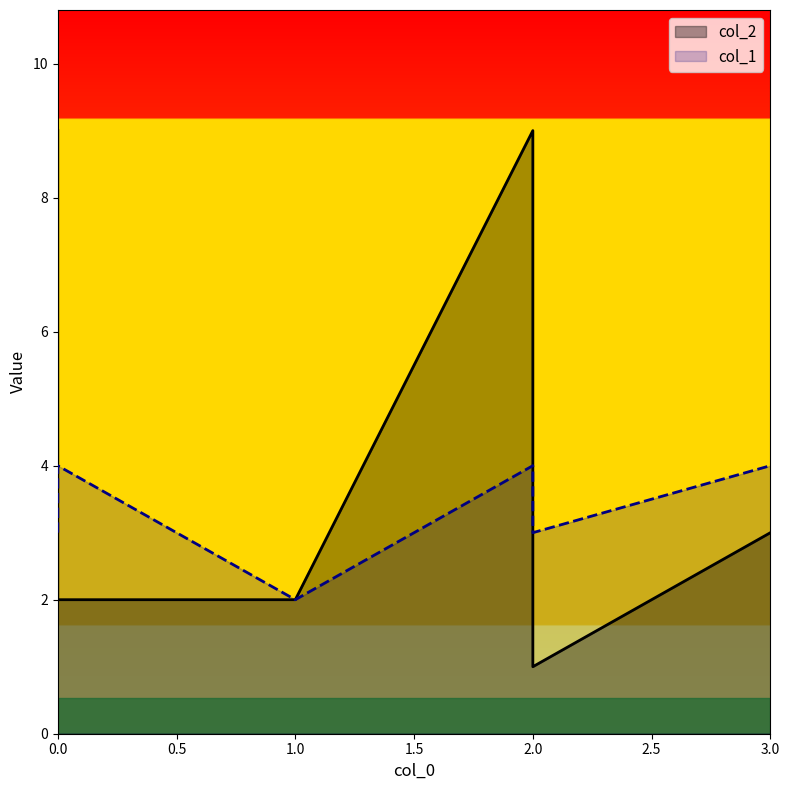

Is it true that col_2 equals 3 at 3?

True